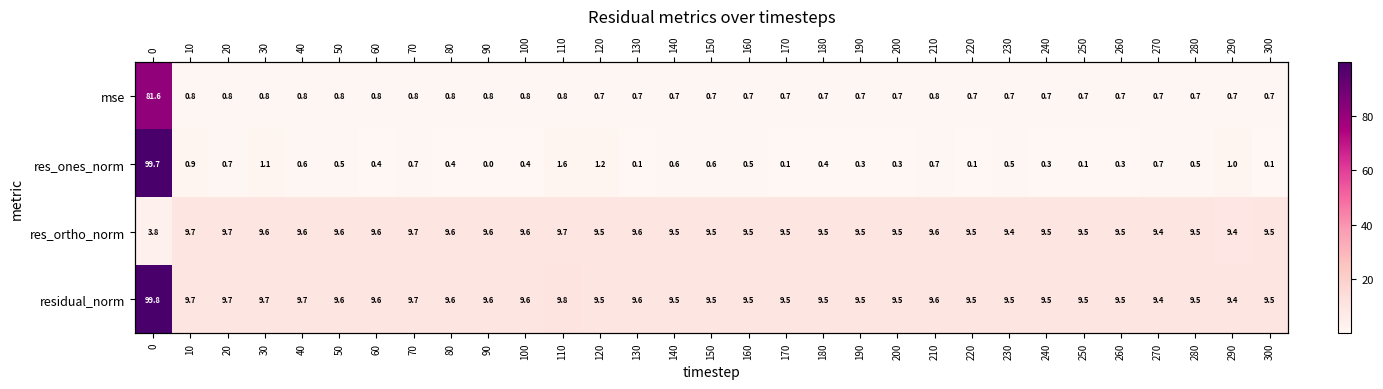

What is the average value of the residual_norm series?

12.5